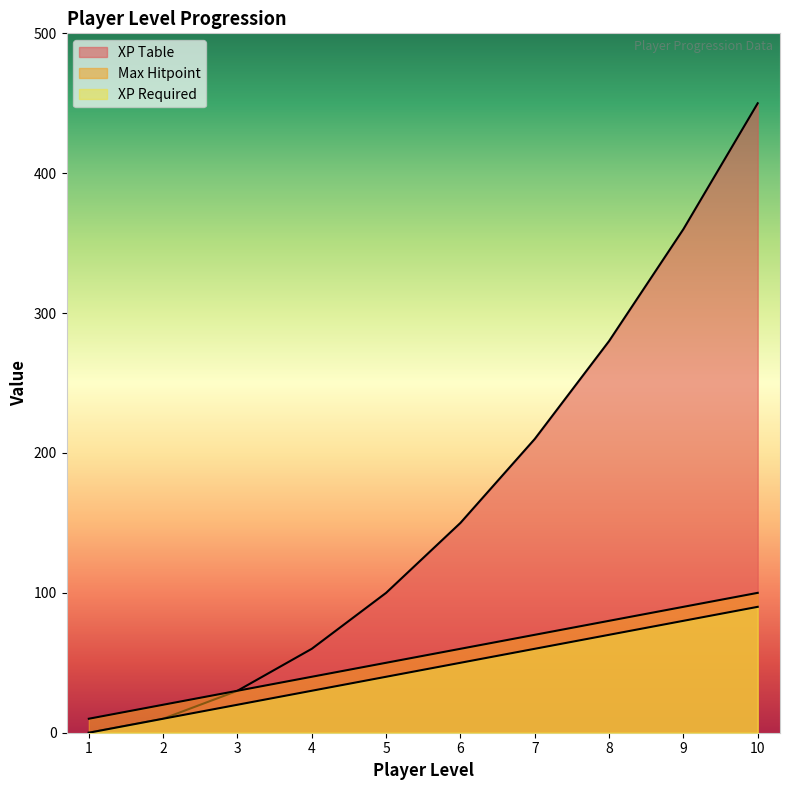

Count the number of categories in the chart.

10